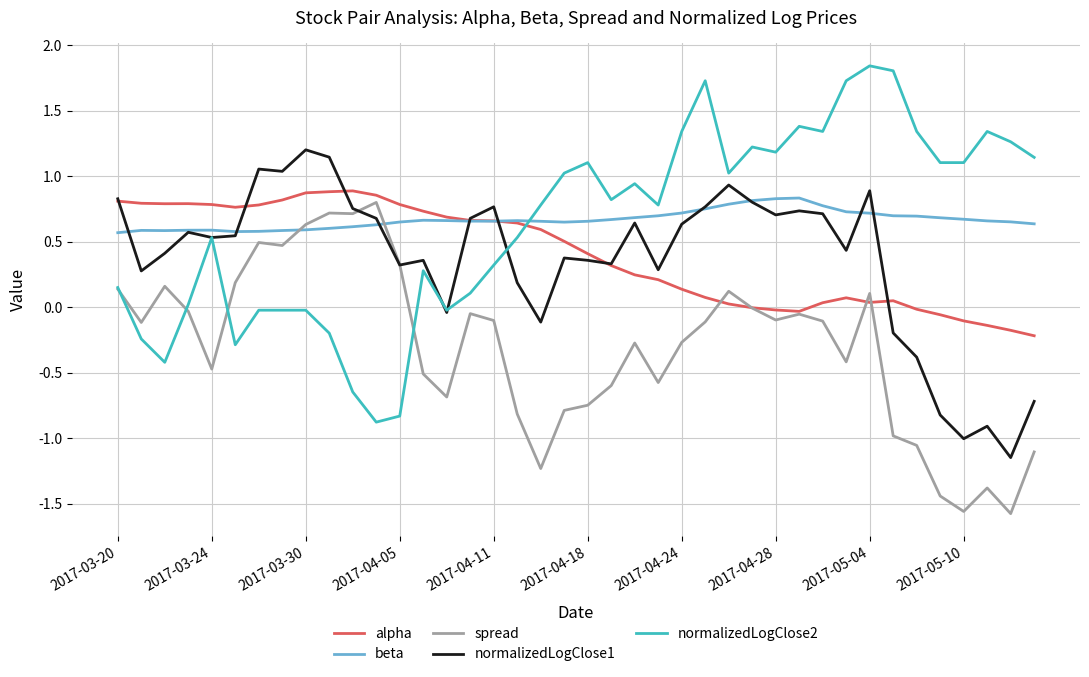

Which series has the largest range (max minus min)?

normalizedLogClose2